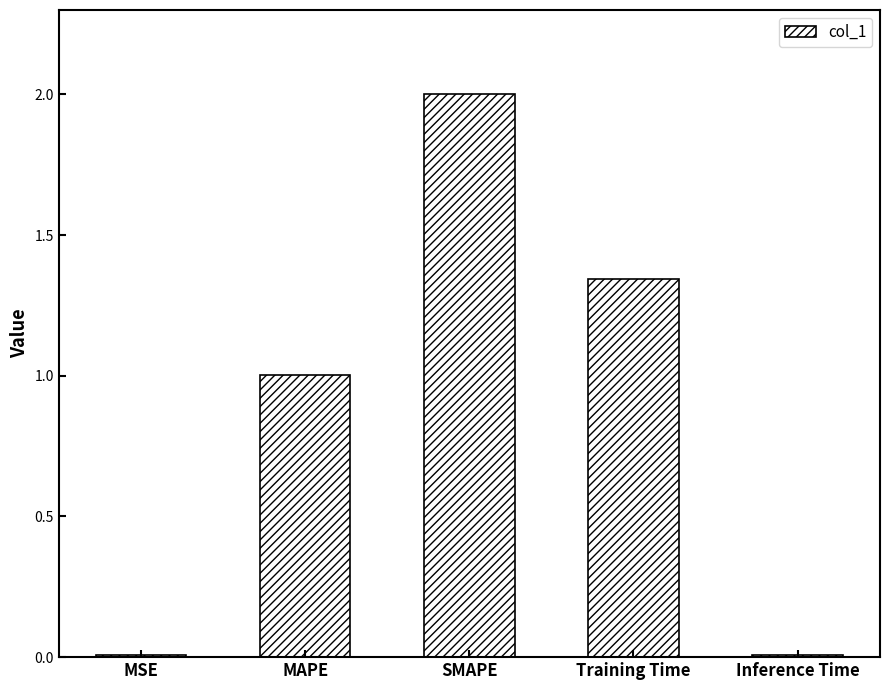

Count the number of data series in this chart.

1